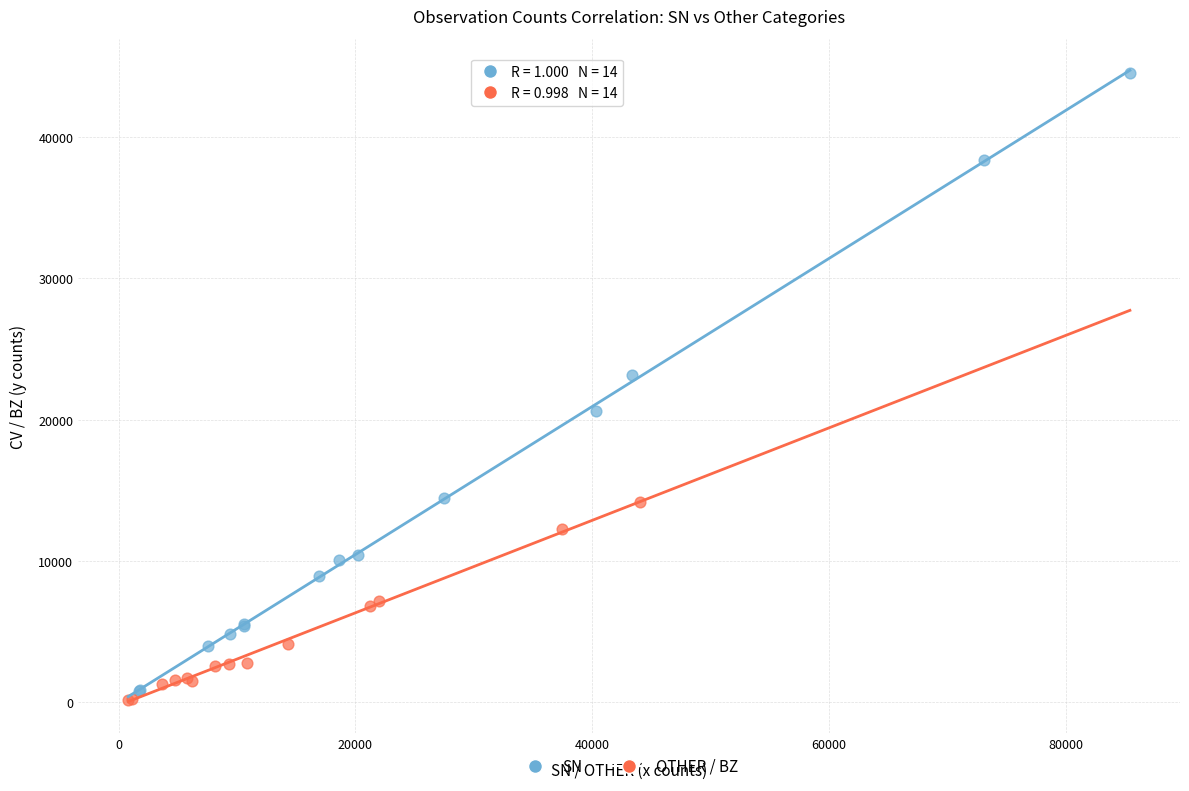

Which series has the largest Y range (max minus min)?

SN